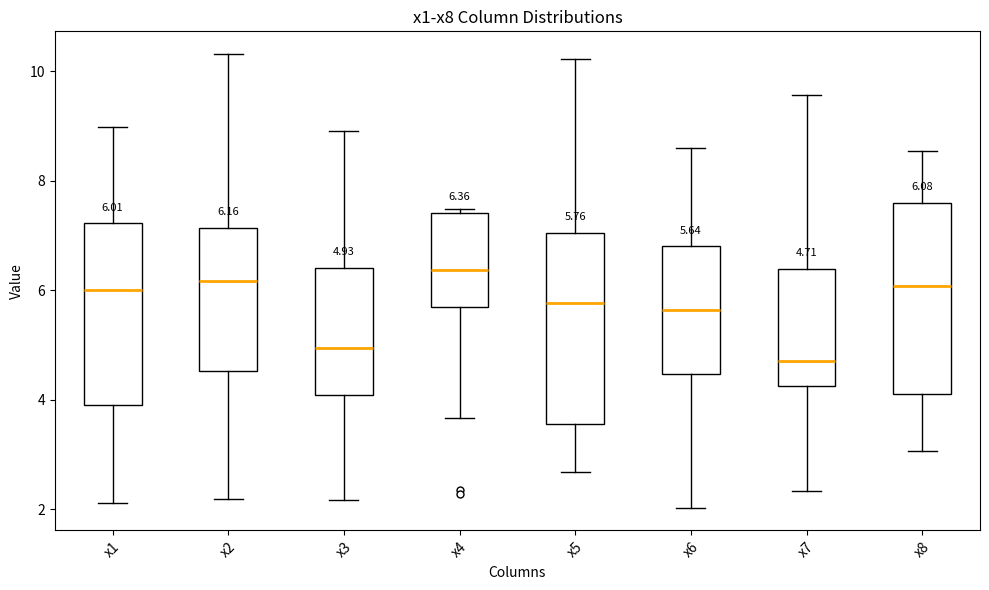

Which box has the lowest median line?

x7